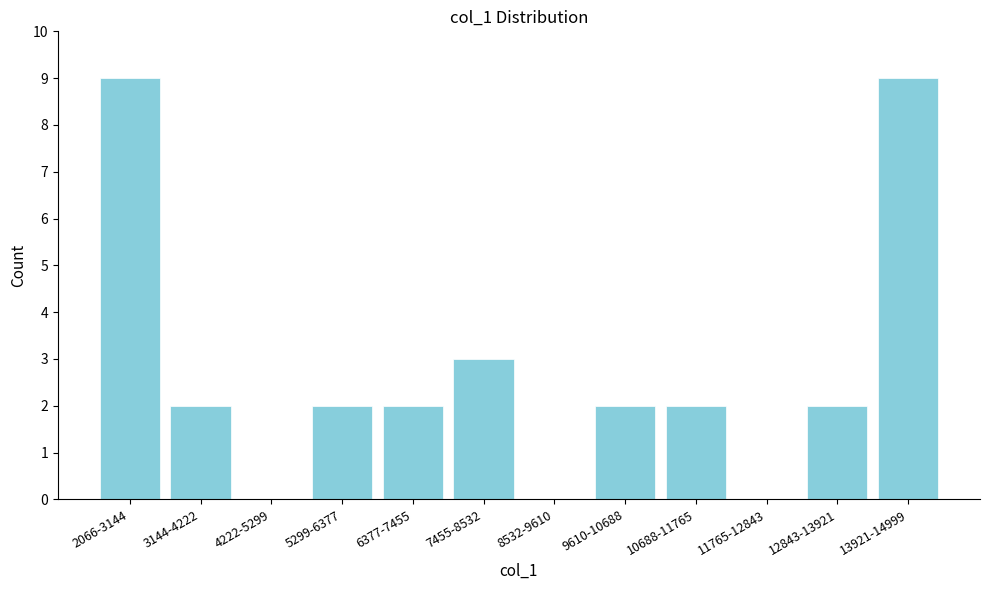

Reading right to left, transcribe all the data shown in this chart.

13921-14999=9	12843-13921=2	11765-12843=0	10688-11765=2	9610-10688=2	8532-9610=0	7455-8532=3	6377-7455=2	5299-6377=2	4222-5299=0	3144-4222=2	2066-3144=9